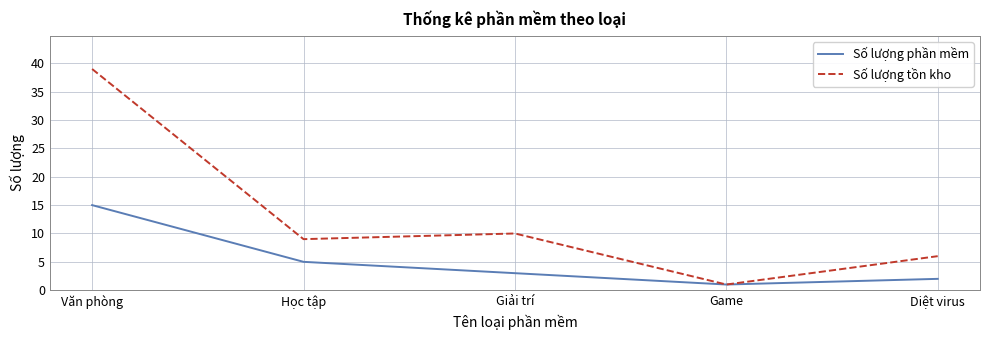

How many distinct data groups are displayed?

2